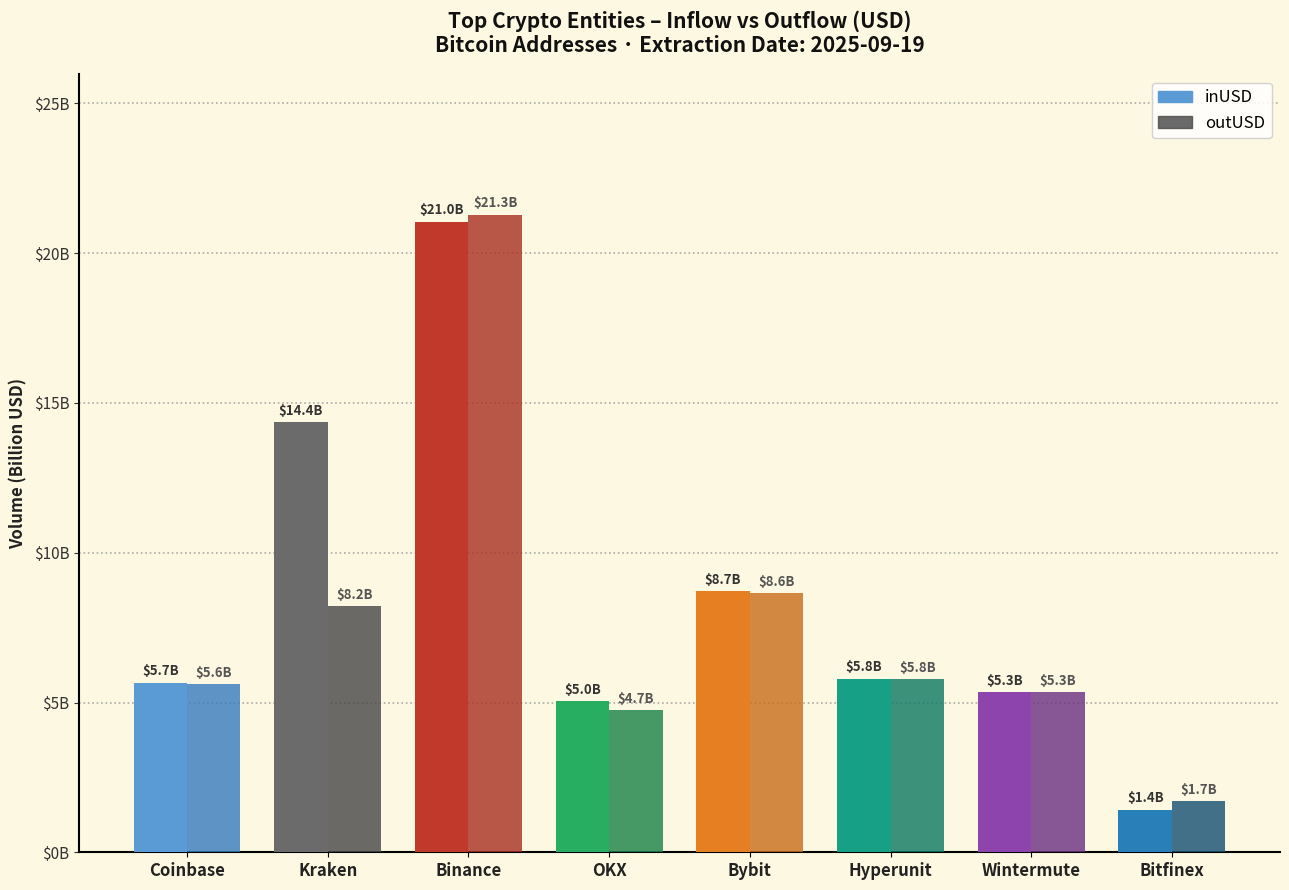

Is the value of outUSD at Kraken greater than the value of inUSD at Binance?

No